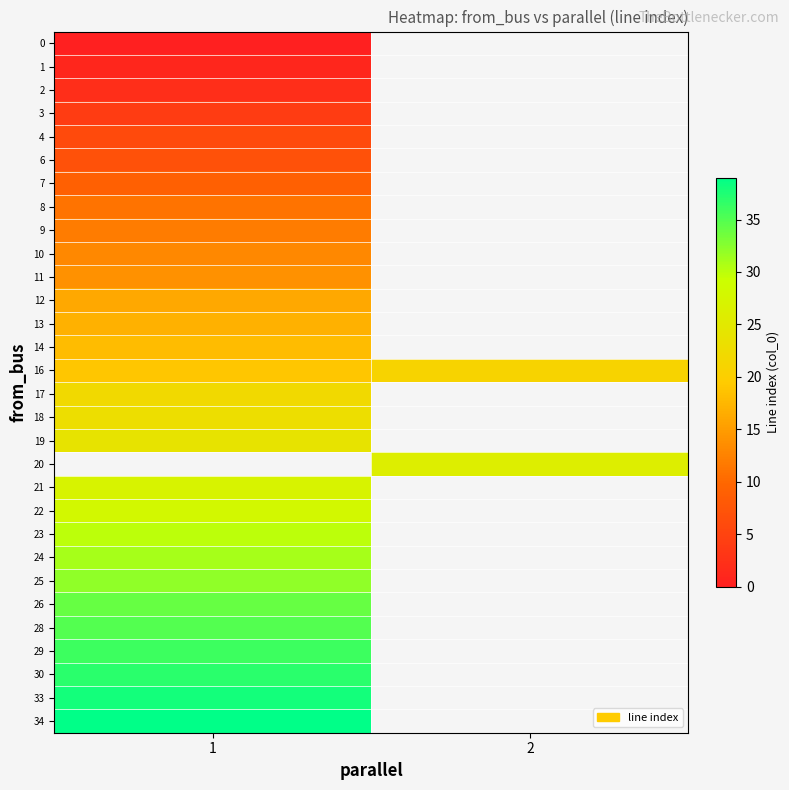

How many values in 33 are above zero?

1